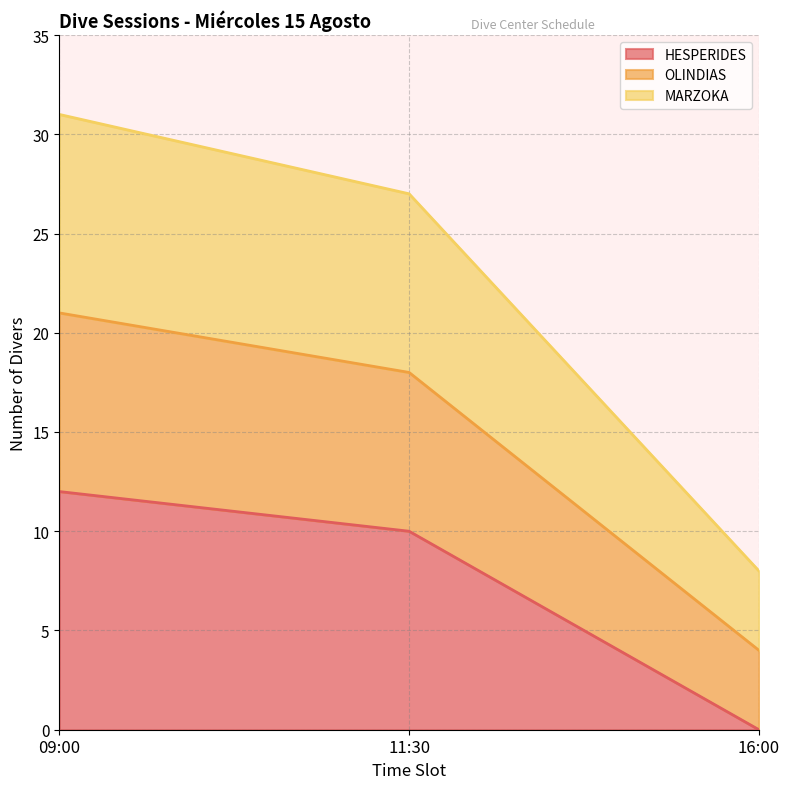

True or false: OLINDIAS has a value of 4 at 16:00.

True